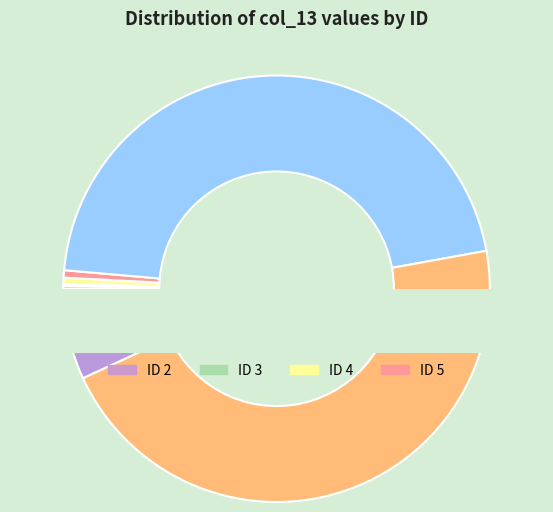

Does any single category account for the majority?

No